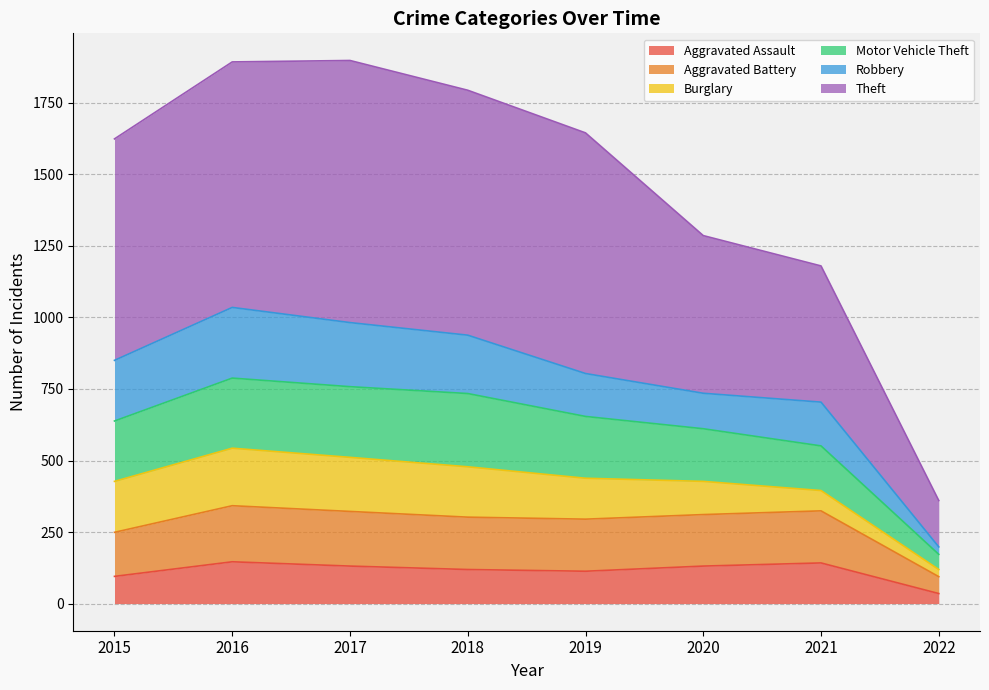

How many lines are shown in the chart?

6